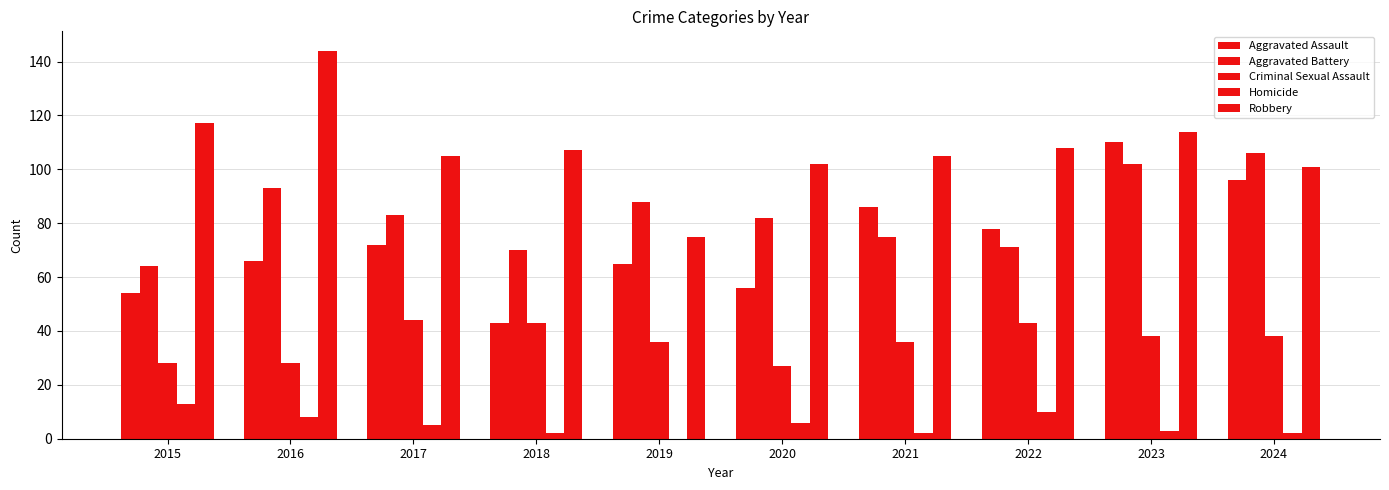

Are the bars horizontal?

No